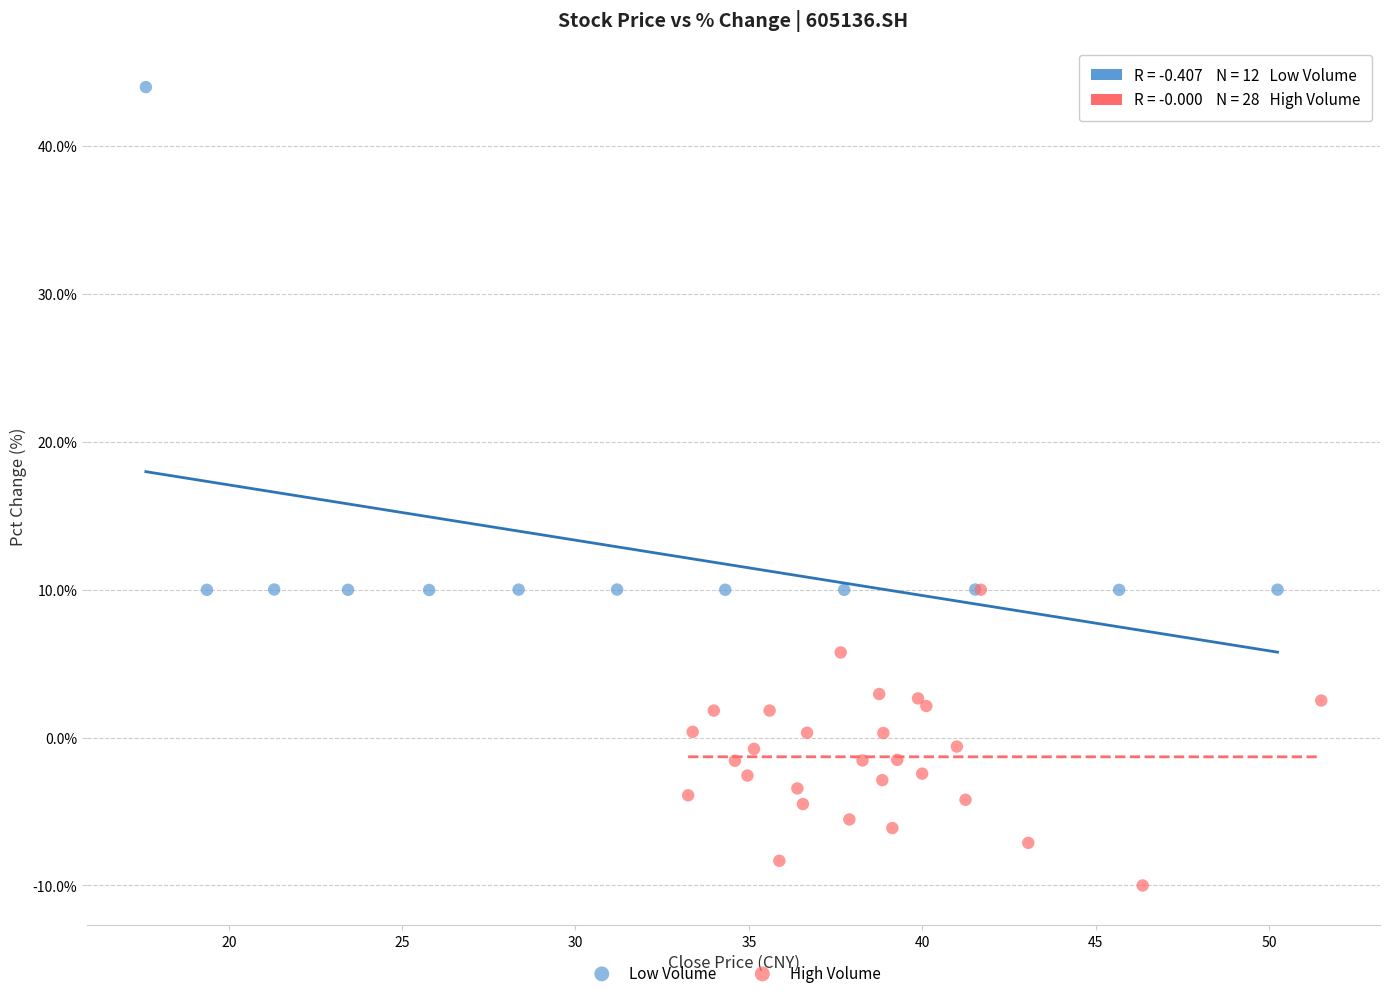

Which series contains the highest Y value?

Low Volume